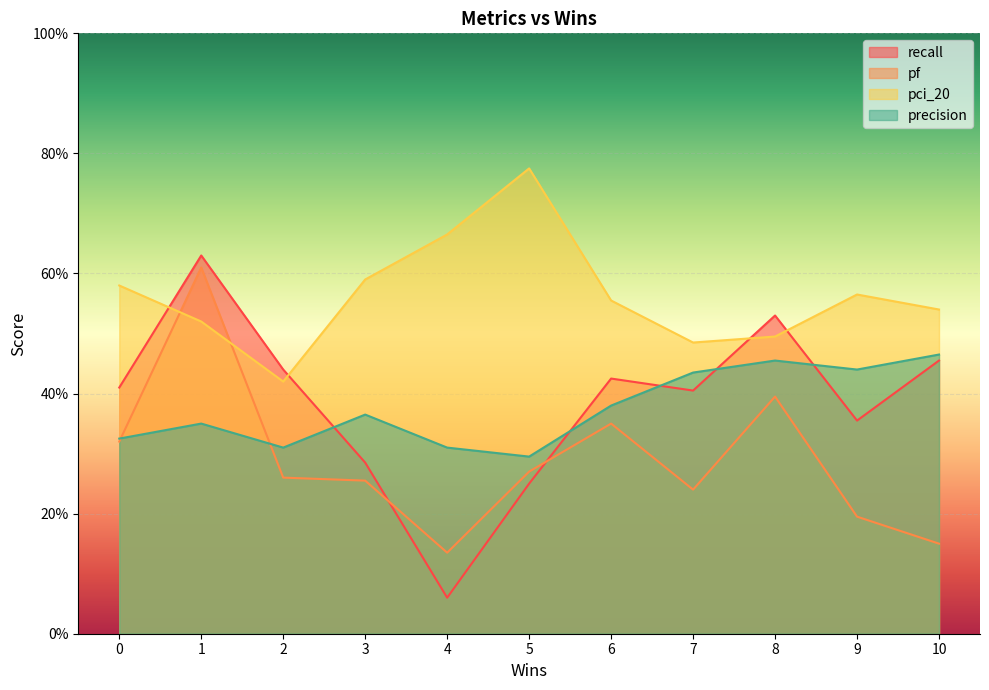

What is the difference between the maximum and minimum values in the pf series?

0.5